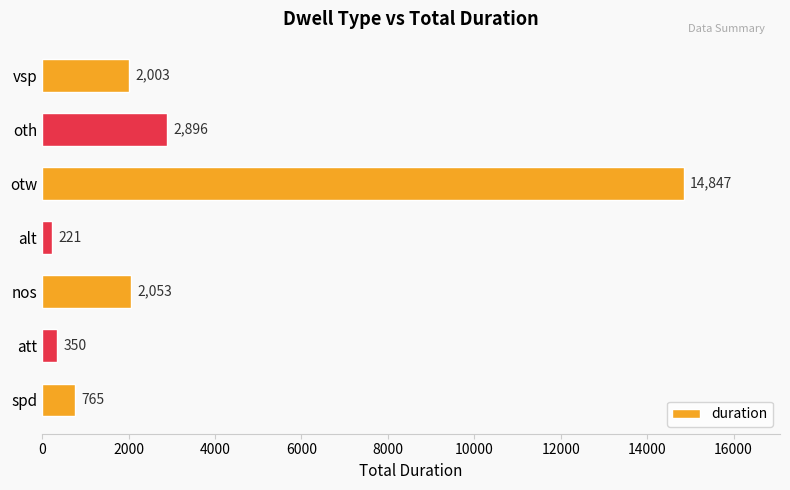

Reading top to bottom, extract all data points from this chart.

vsp=2003	oth=2896	otw=14847	alt=221	nos=2053	att=350	spd=765